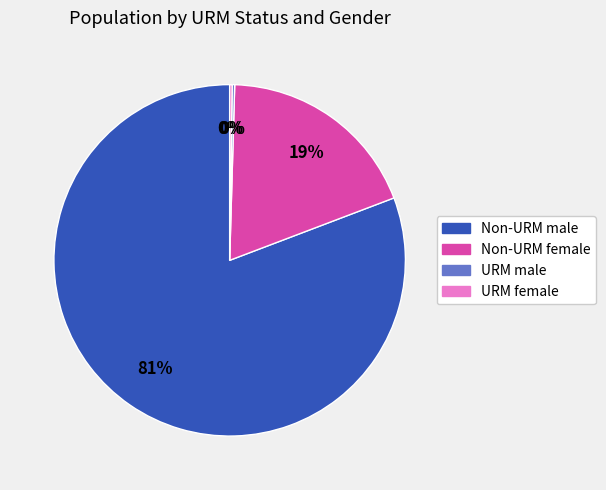

Does any single category account for the majority?

Yes